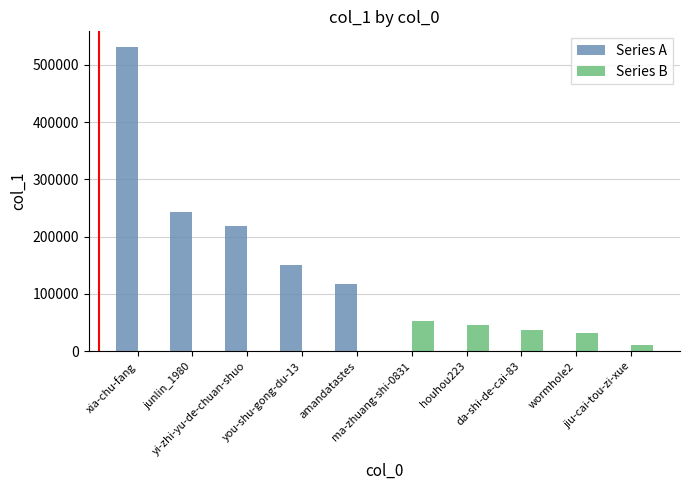

At which category is the sum across all series the highest?

xia-chu-fang